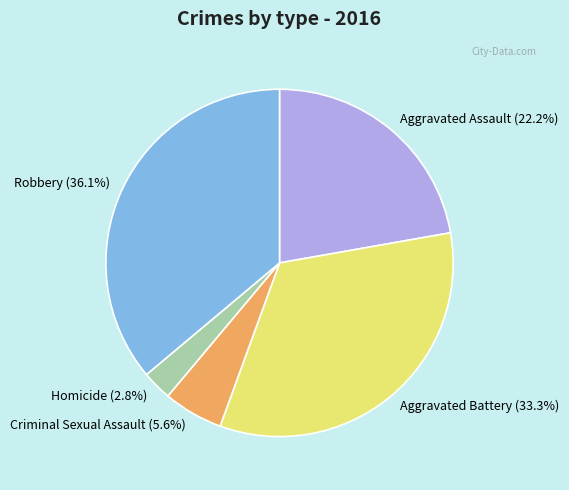

What percentage is the Robbery slice, to the nearest percent?

36%